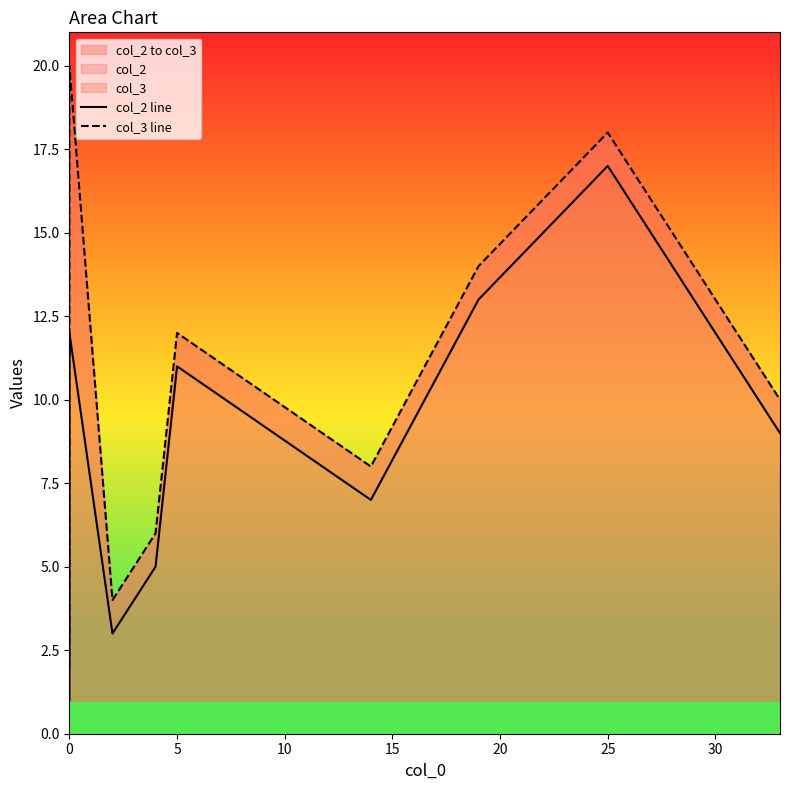

Rank the series by their maximum value, from lowest to highest.

col_2 line, col_3 line